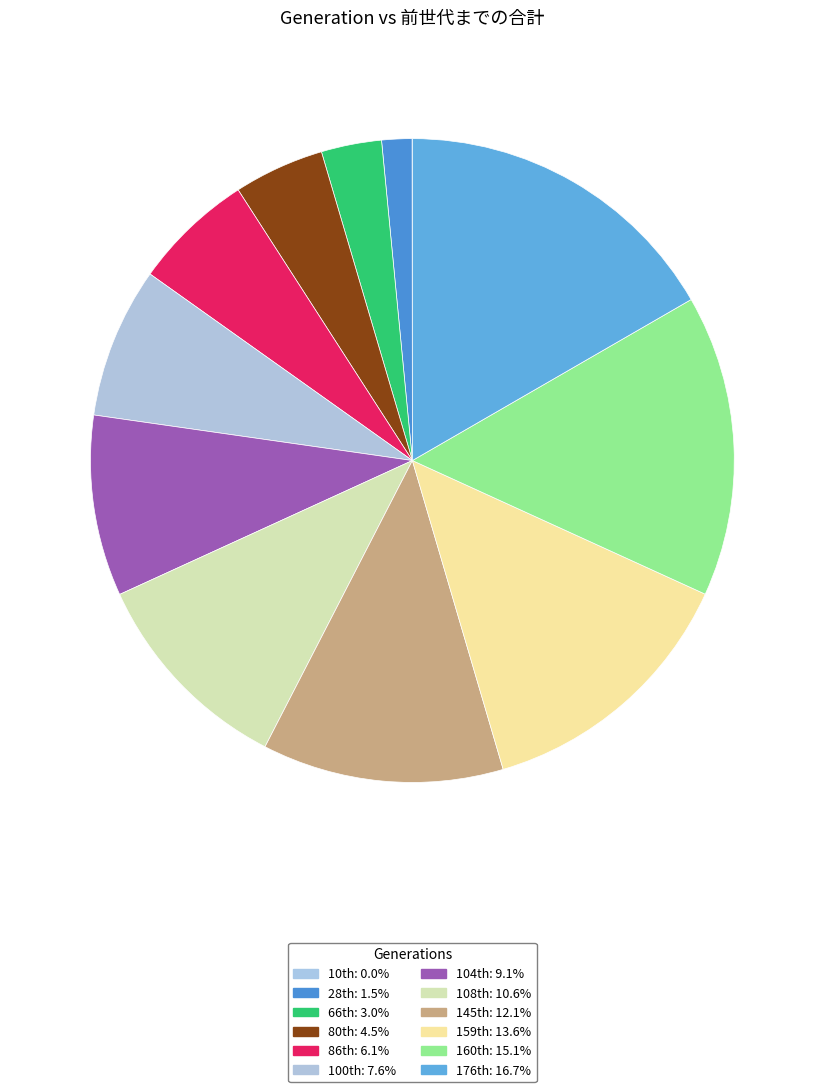

Is there a majority slice in this chart?

No